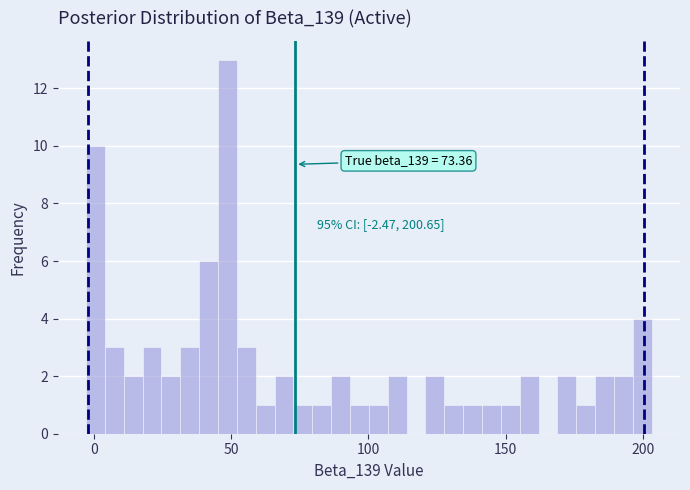

Around what value on the x-axis is the tallest bar? Give the approximate position of its centre, as read against the axis.

50